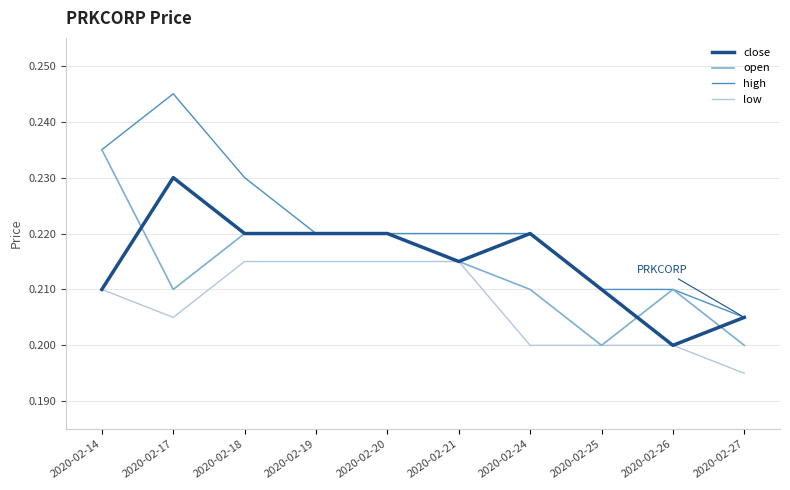

Which label corresponds to the smallest value in the chart?

2020-02-27